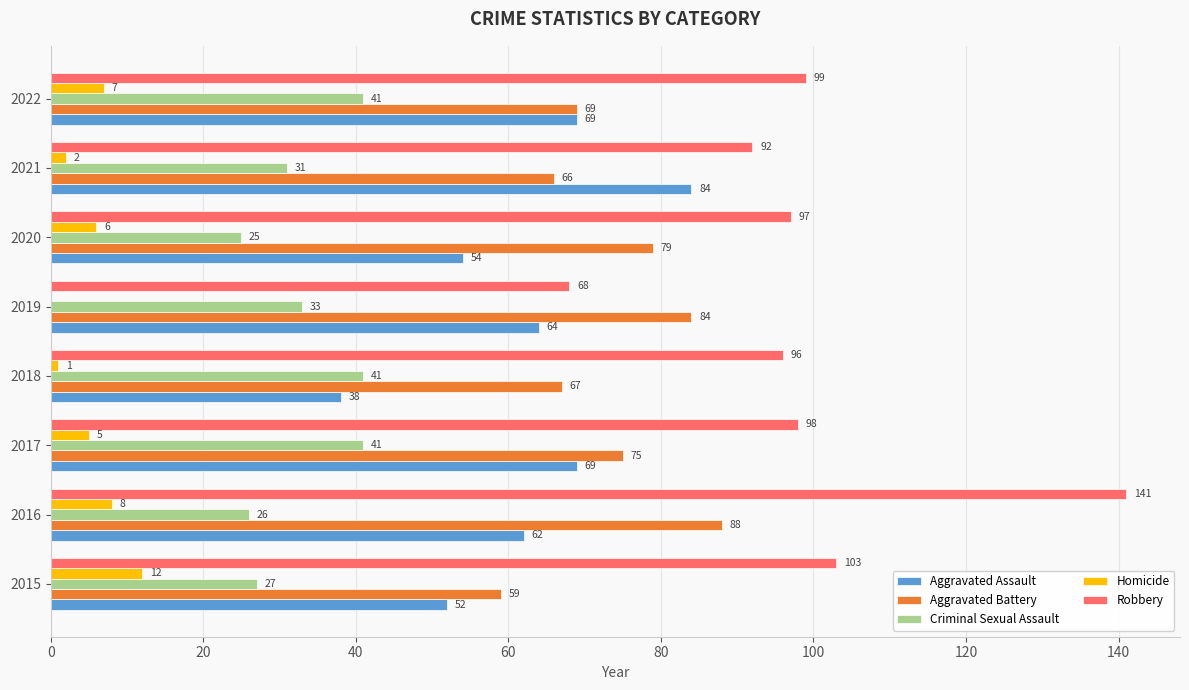

What is the sum of all Aggravated Assault values?

492